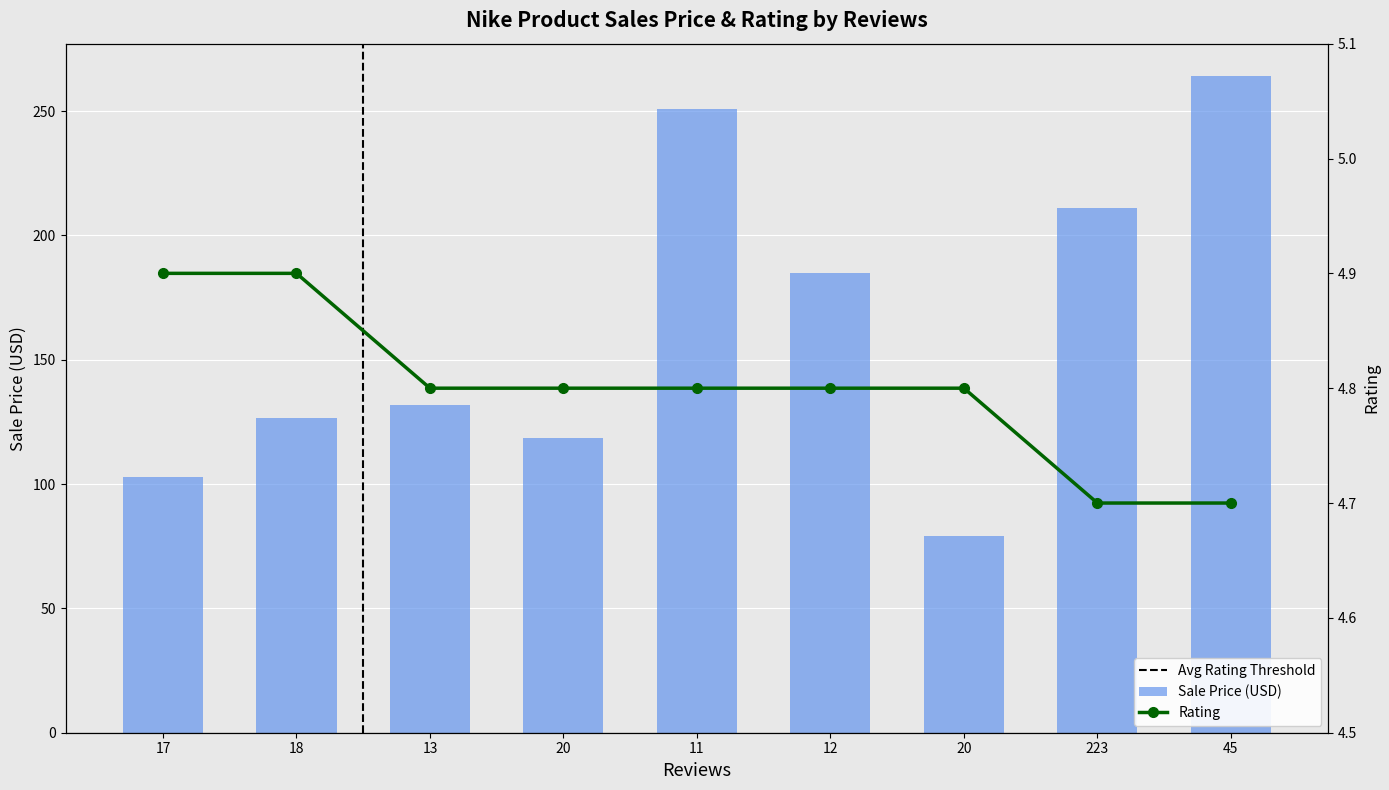

Is it true that SalePrice equals 126.7 at 18?

True